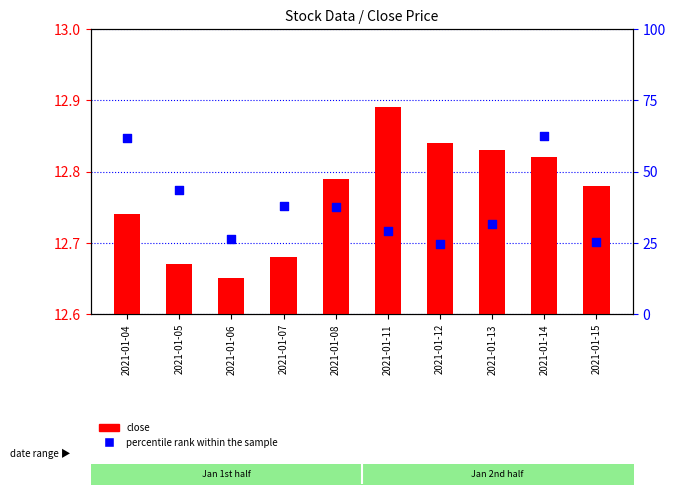

What is the change in value from 2021-01-11 to 2021-01-12?

-4.4